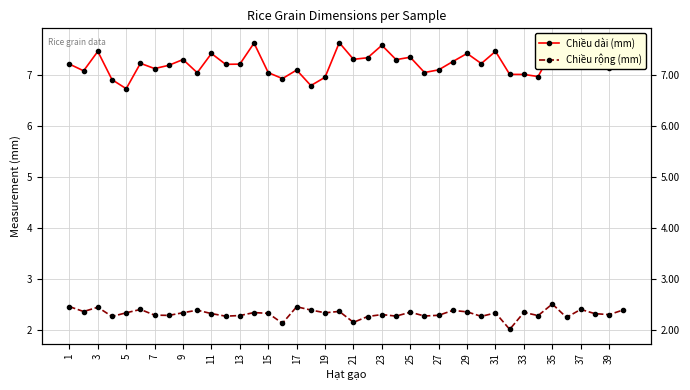

Which series has the widest spread of values?

Chiều dài (mm)